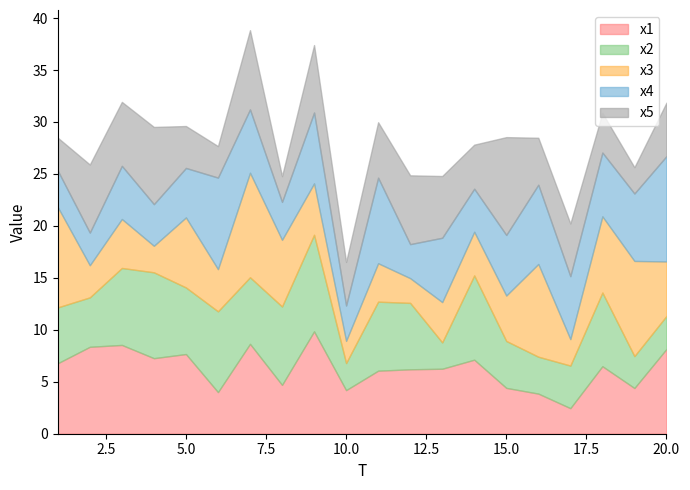

What is the approximate value of x3 at 8?

6.4